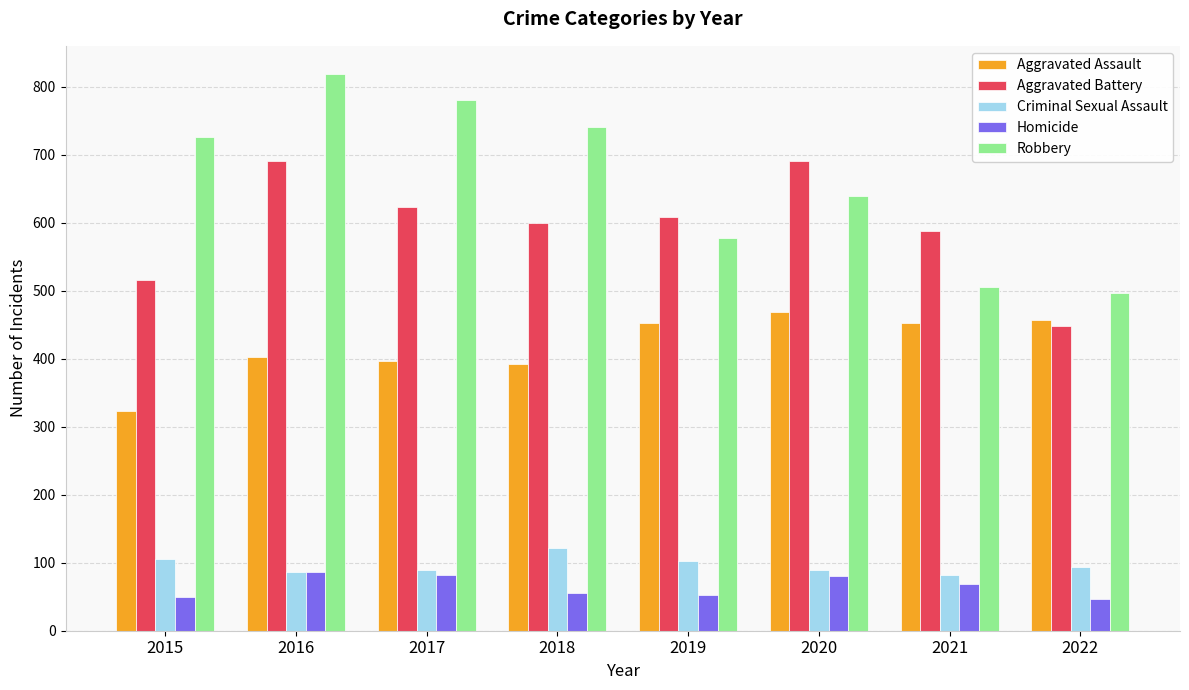

Which category has the lowest value in the Aggravated Battery series?

2022